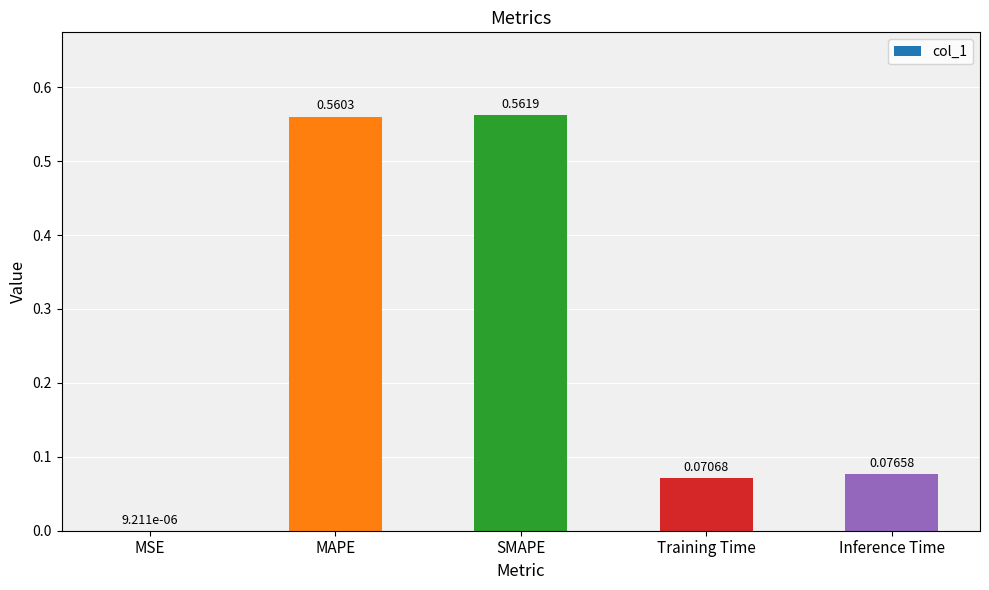

What is the sum of all values?

1.3